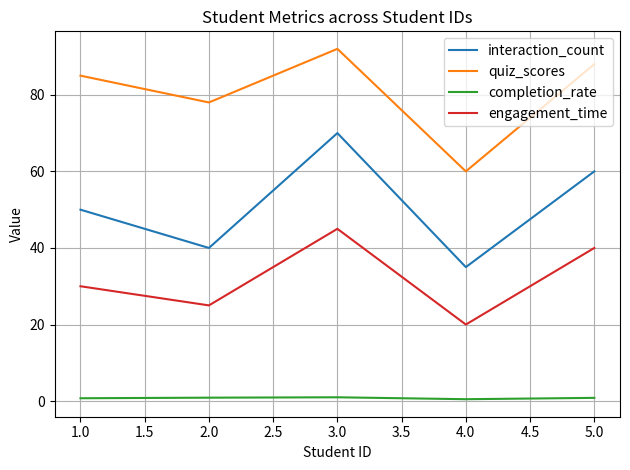

The value of engagement_time at 1.0 is 30.0. True or false?

True